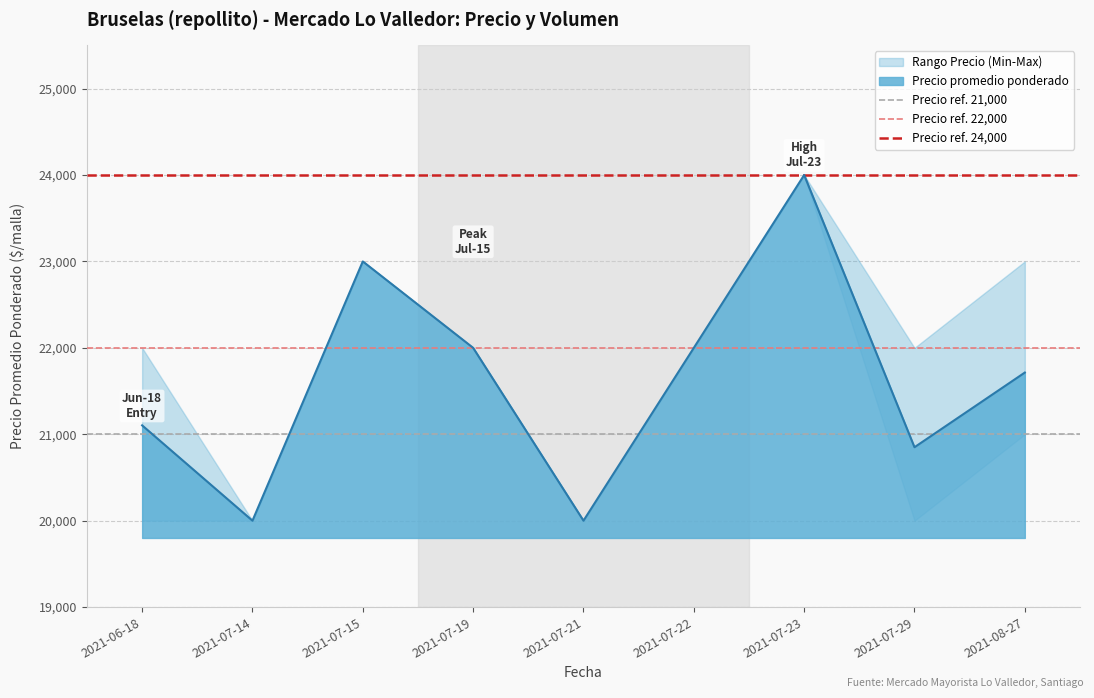

What is the maximum value for Precio promedio ponderado?

24000